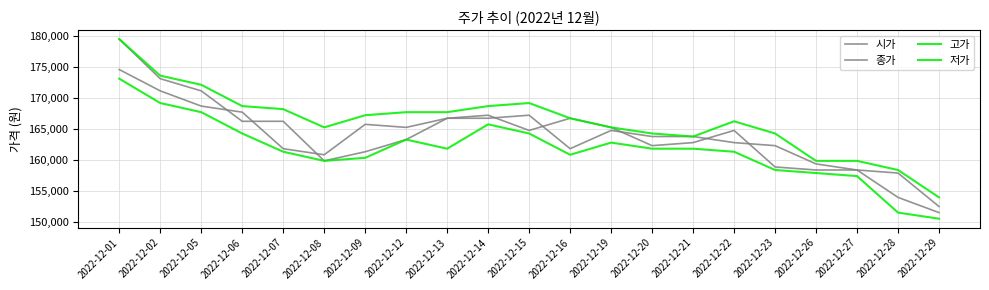

Rank the series by their maximum value, from lowest to highest.

저가, 종가, 시가, 고가